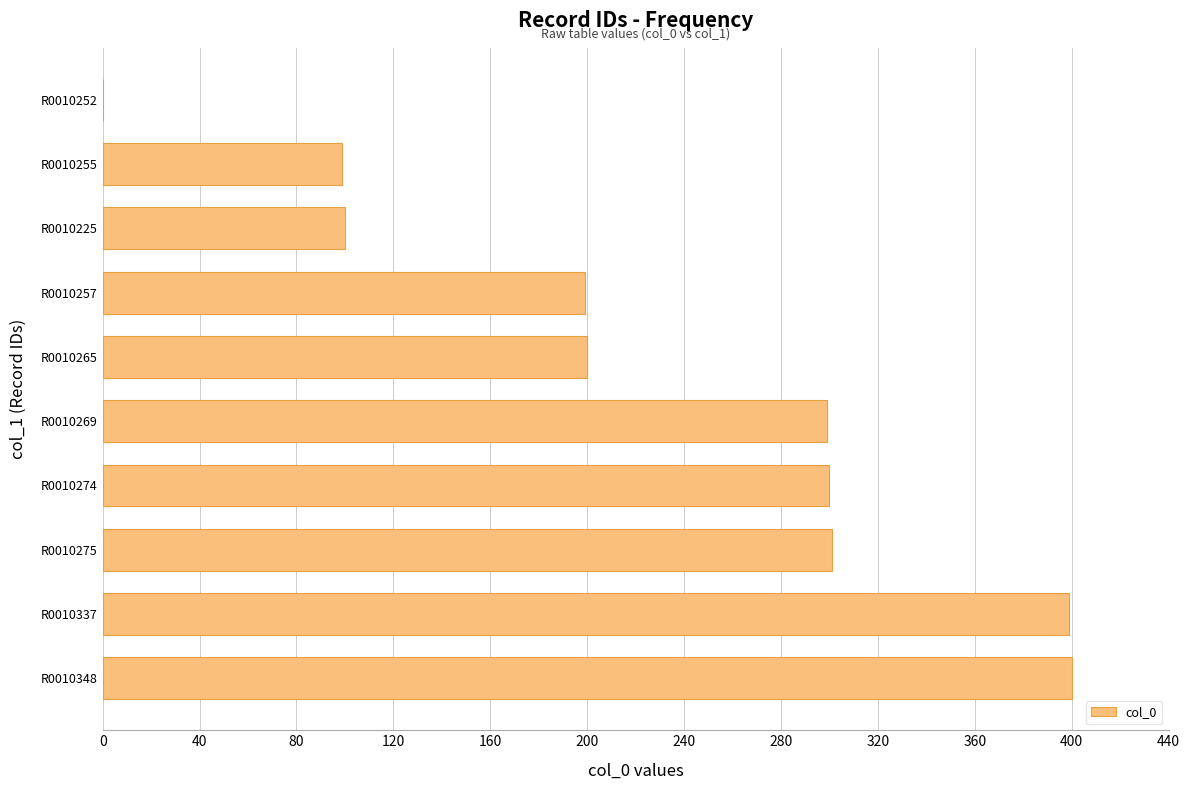

The chart shows a value of 131 at R0010269. True or false?

False